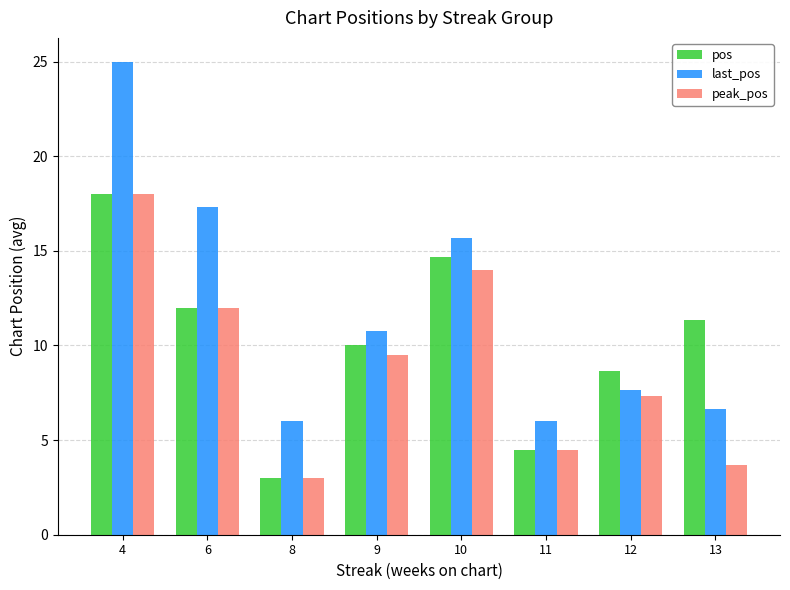

At which category does the chart reach its minimum across all series?

8